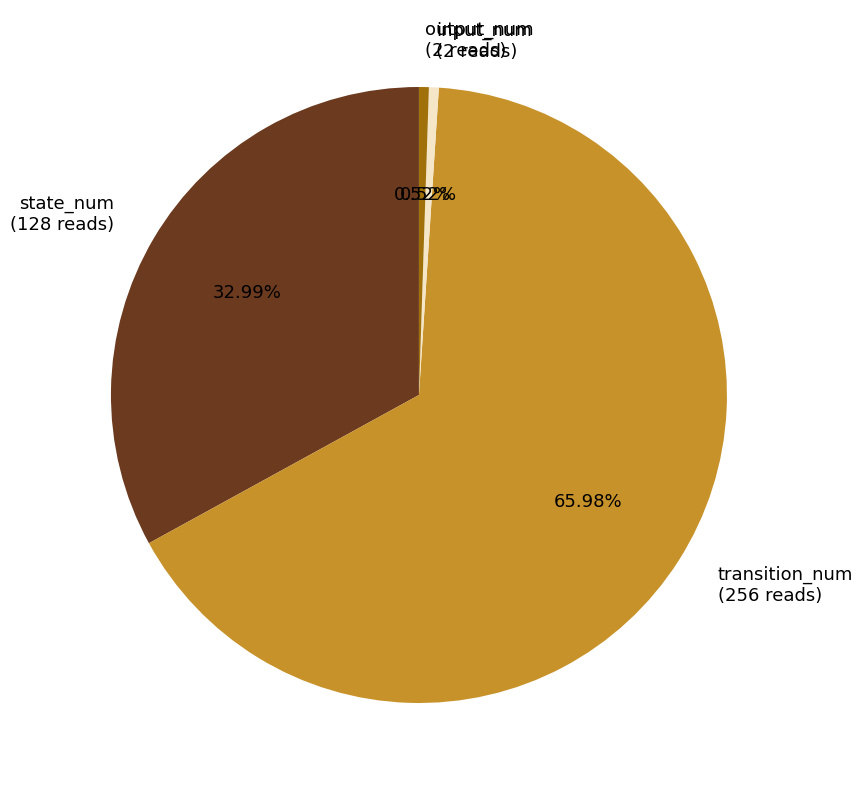

The transition_num slice represents 66% of the pie. True or false?

True